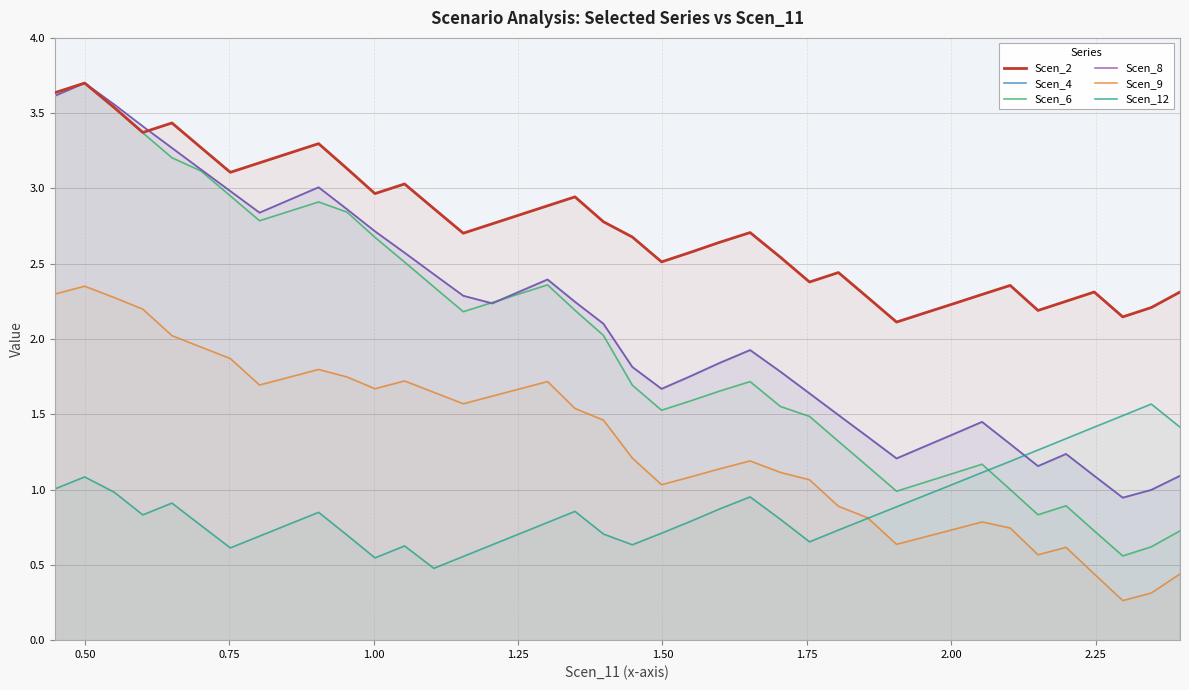

How many lines are shown in the chart?

6